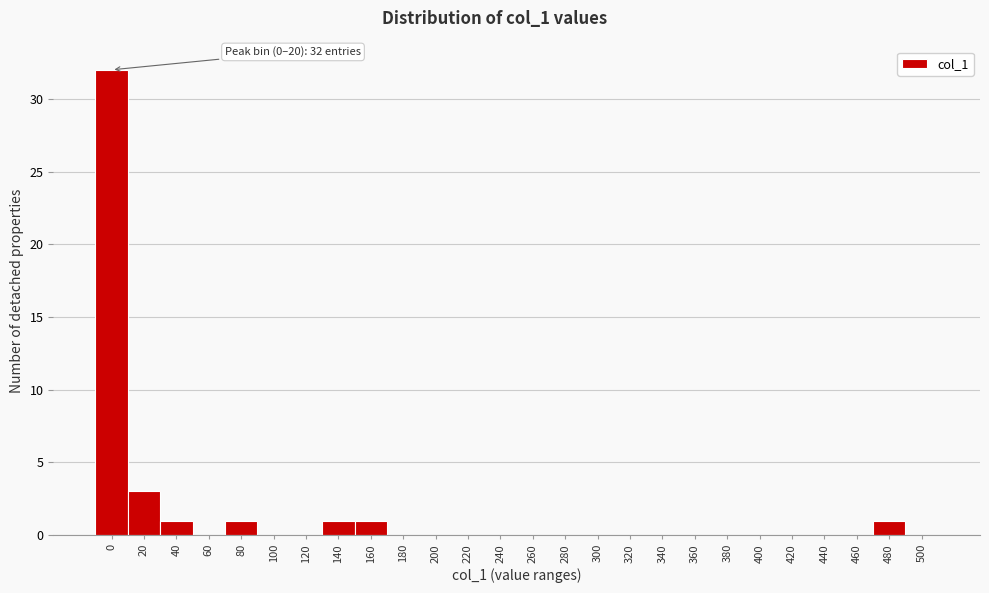

Reading left to right, transcribe all the data shown in this chart.

0=32	20=3	40=1	60=0	80=1	100=0	120=0	140=1	160=1	180=0	200=0	220=0	240=0	260=0	280=0	300=0	320=0	340=0	360=0	380=0	400=0	420=0	440=0	460=0	480=1	500=0